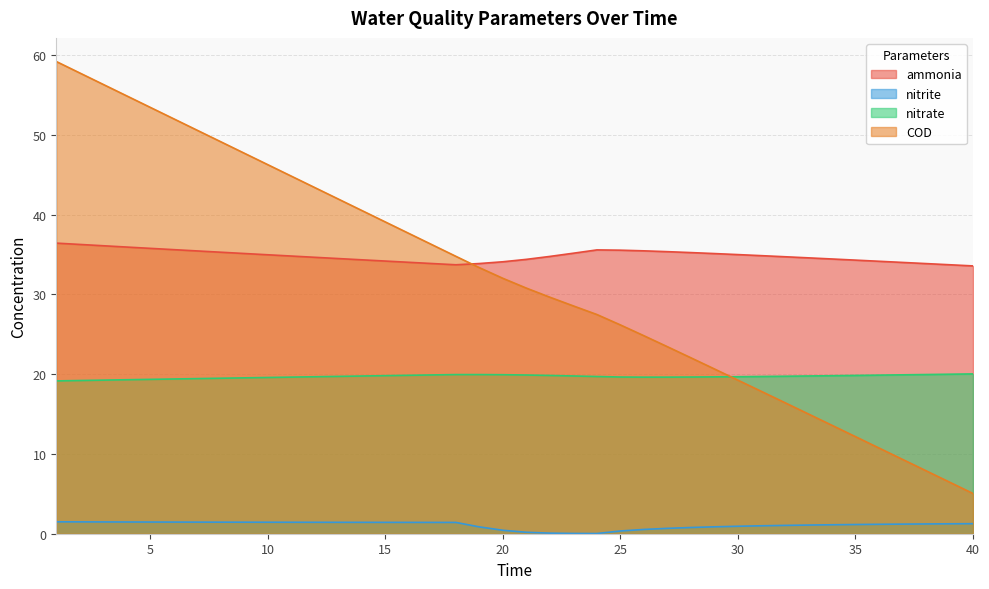

What is the difference between the maximum and minimum values in the nitrite series?

1.5